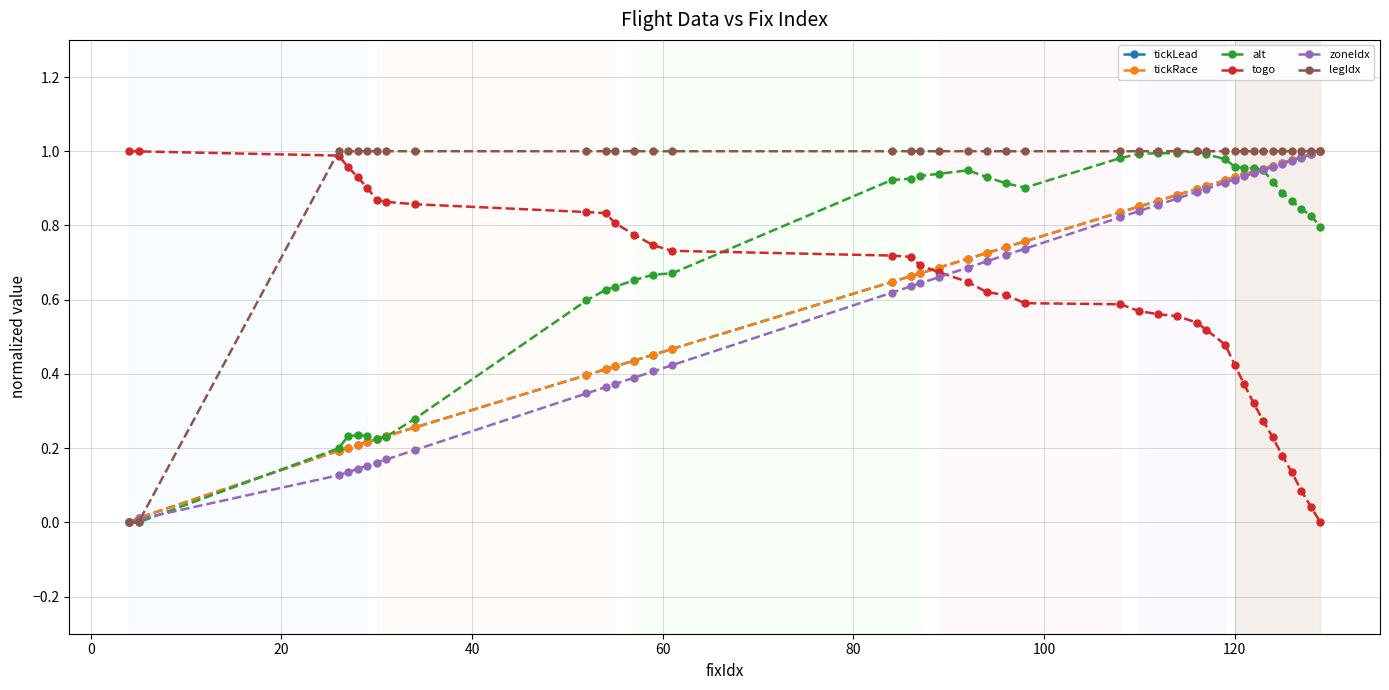

What is the maximum value for tickRace?

1.0